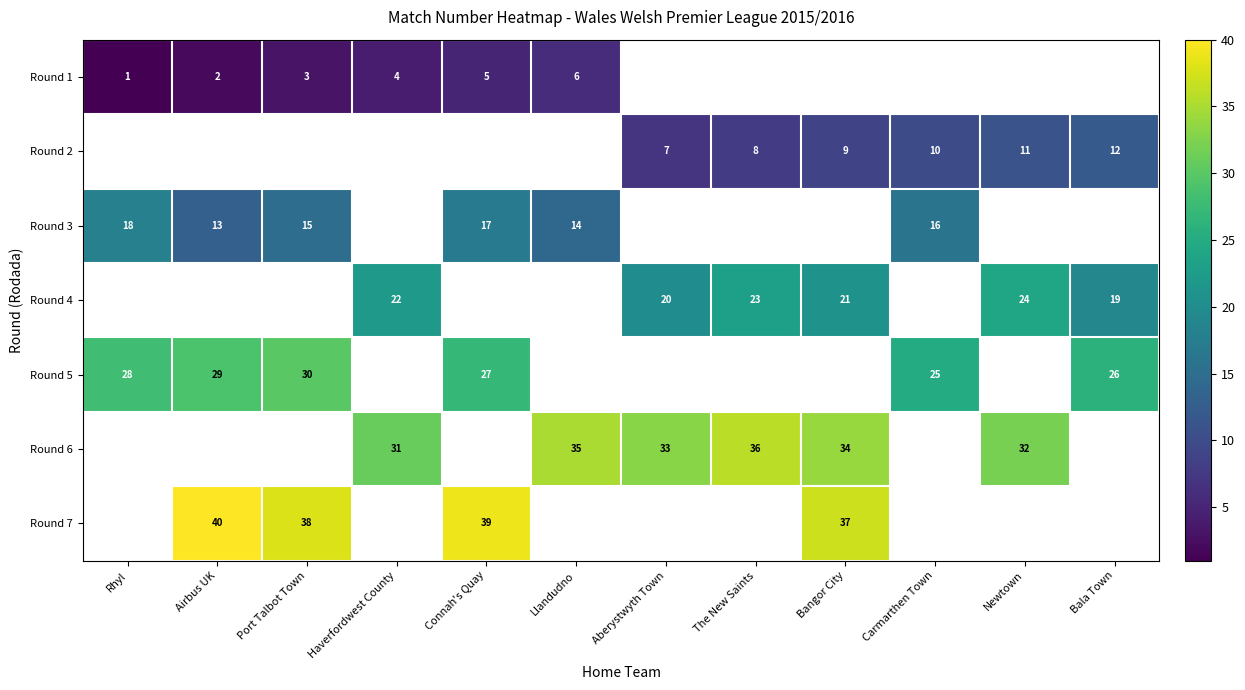

Is the value of Round 4 at Bala Town greater than the value of Round 2 at Newtown?

Yes